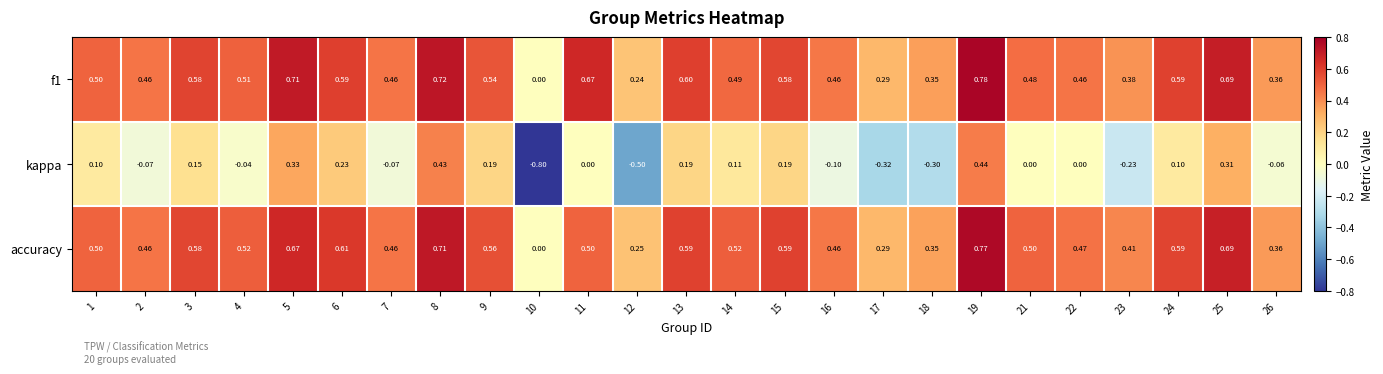

Which series changed the most between 6 and 16?

kappa